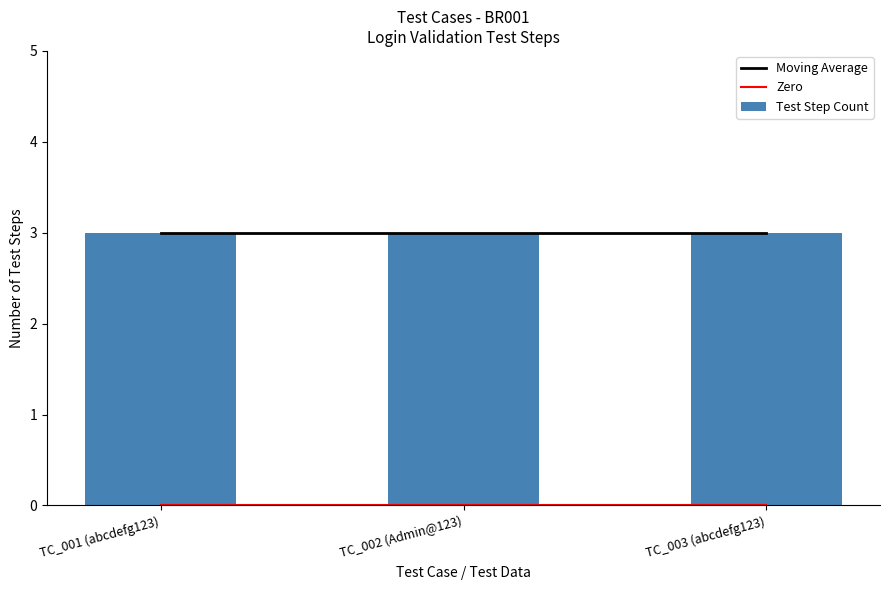

Is the value of Zero at TC_003 (abcdefg123) greater than the value of Moving Average at TC_003 (abcdefg123)?

No